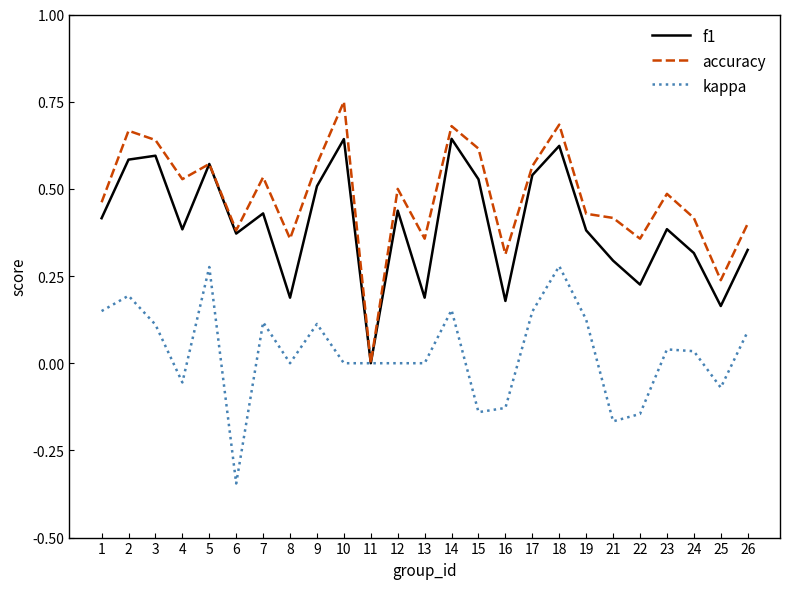

The accuracy series shows 0.0 at 11. True or false?

True